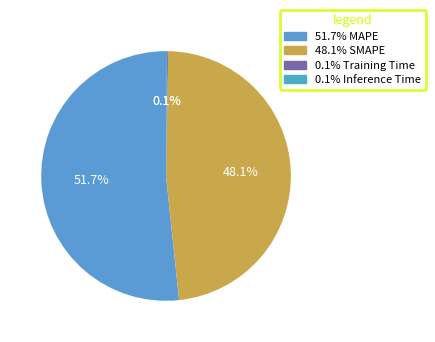

Which slice is the largest?

MAPE